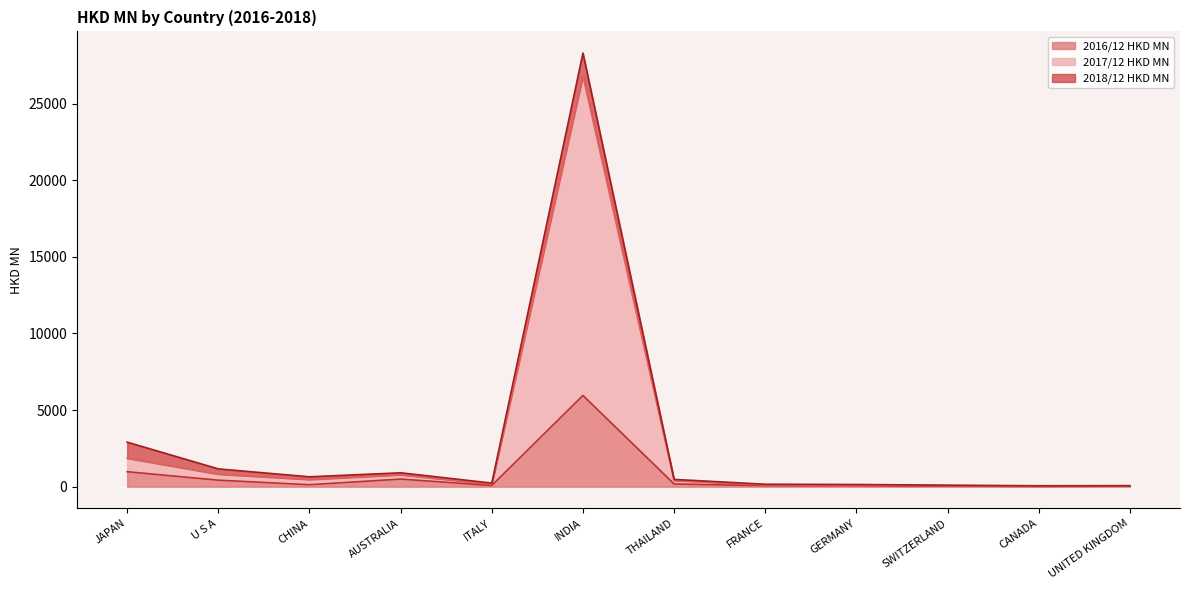

In 2016/12 HKD MN, how many points are higher than both neighbors (excluding endpoints)?

3